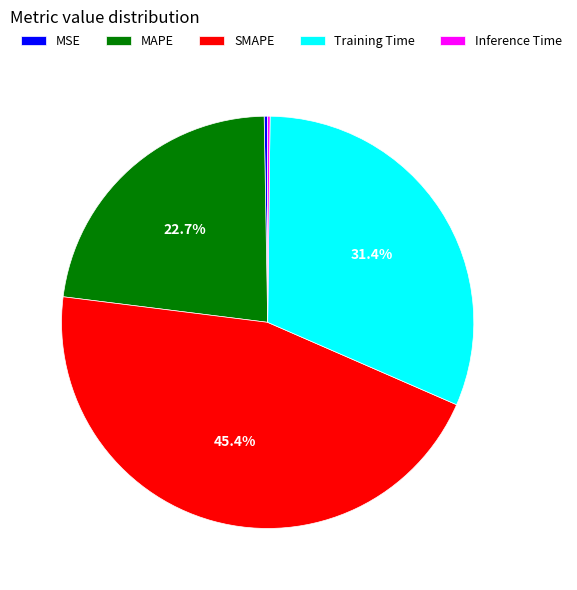

Which category has the biggest portion of the pie?

SMAPE